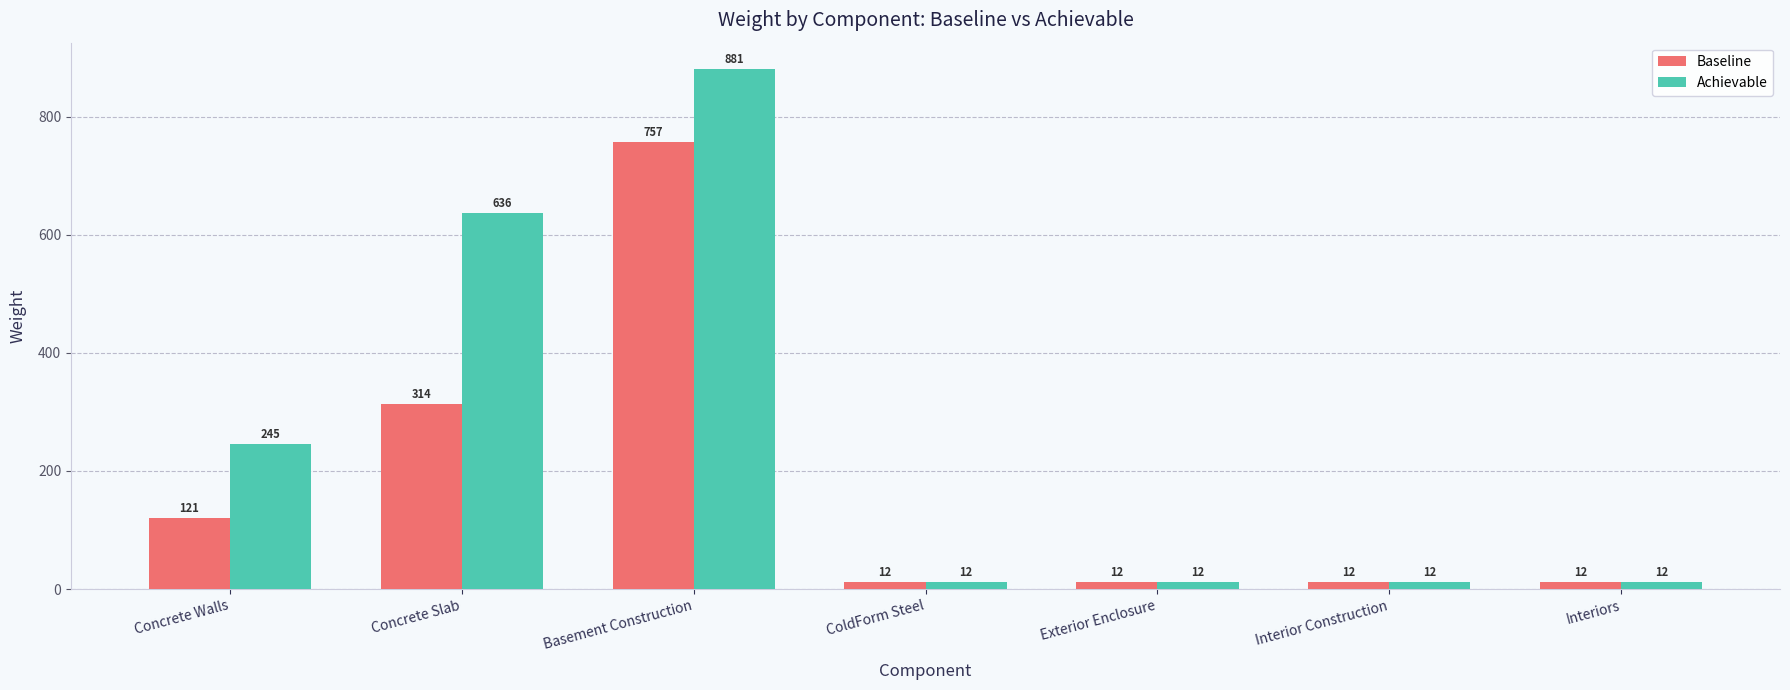

What position from the left is Concrete Slab?

2